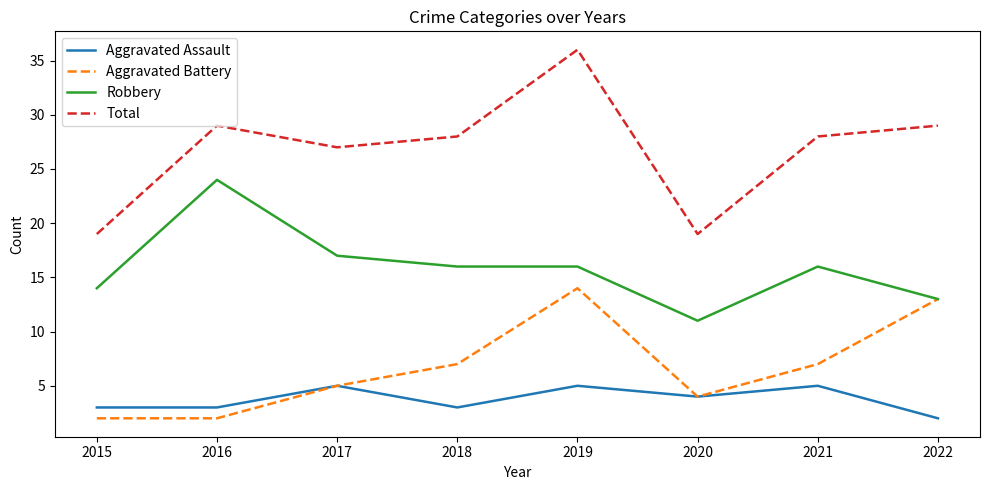

True or false: Robbery and Total cross at least once.

False